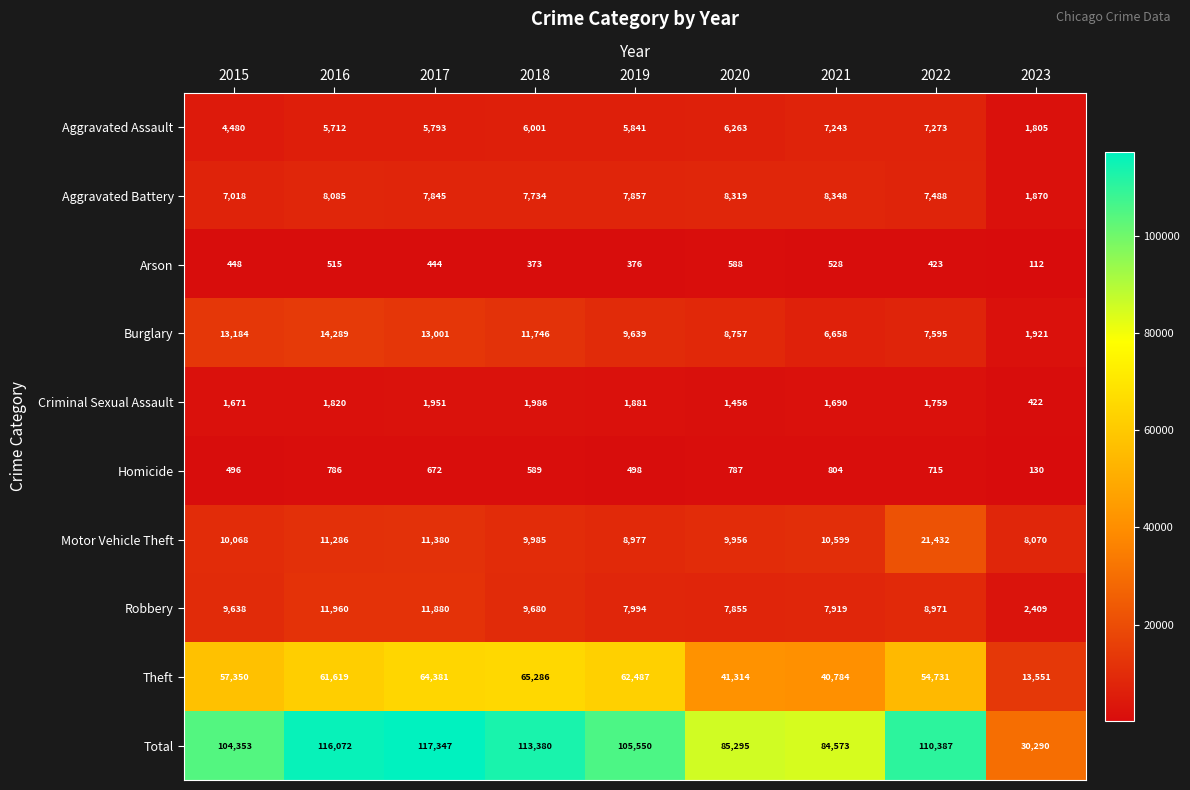

The value of Total at 2020 is 135601. True or false?

False